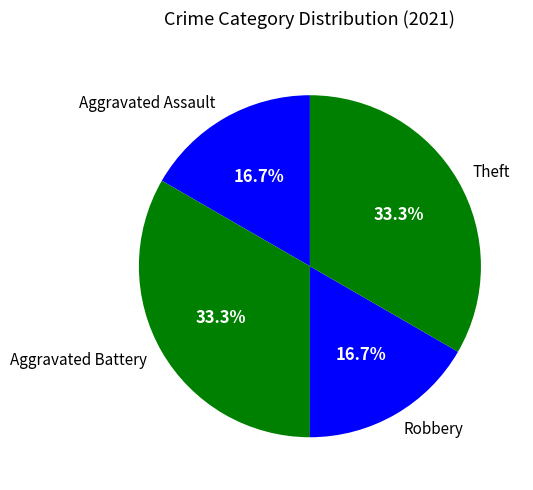

What is the ratio of the value at Aggravated Assault to the value at Theft?

0.5